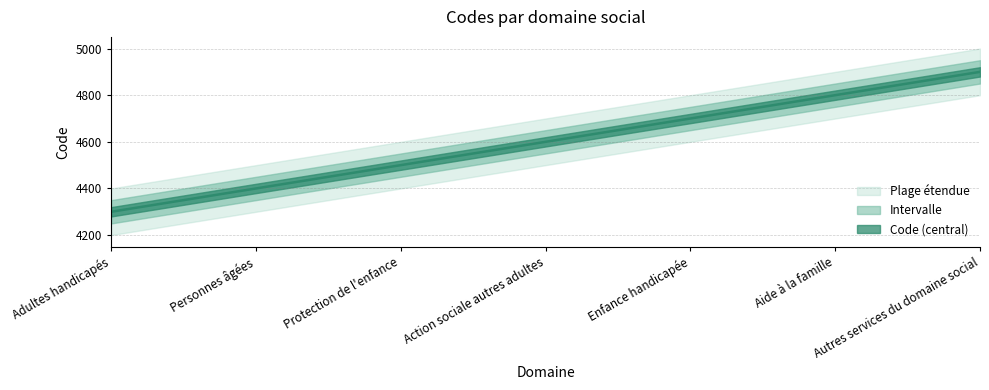

Does the chart display data point markers on the line(s)?

No